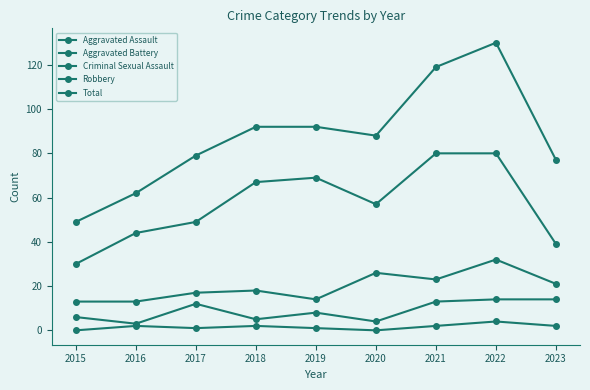

What value does the Aggravated Assault series have at 2019, to the nearest 5?

10